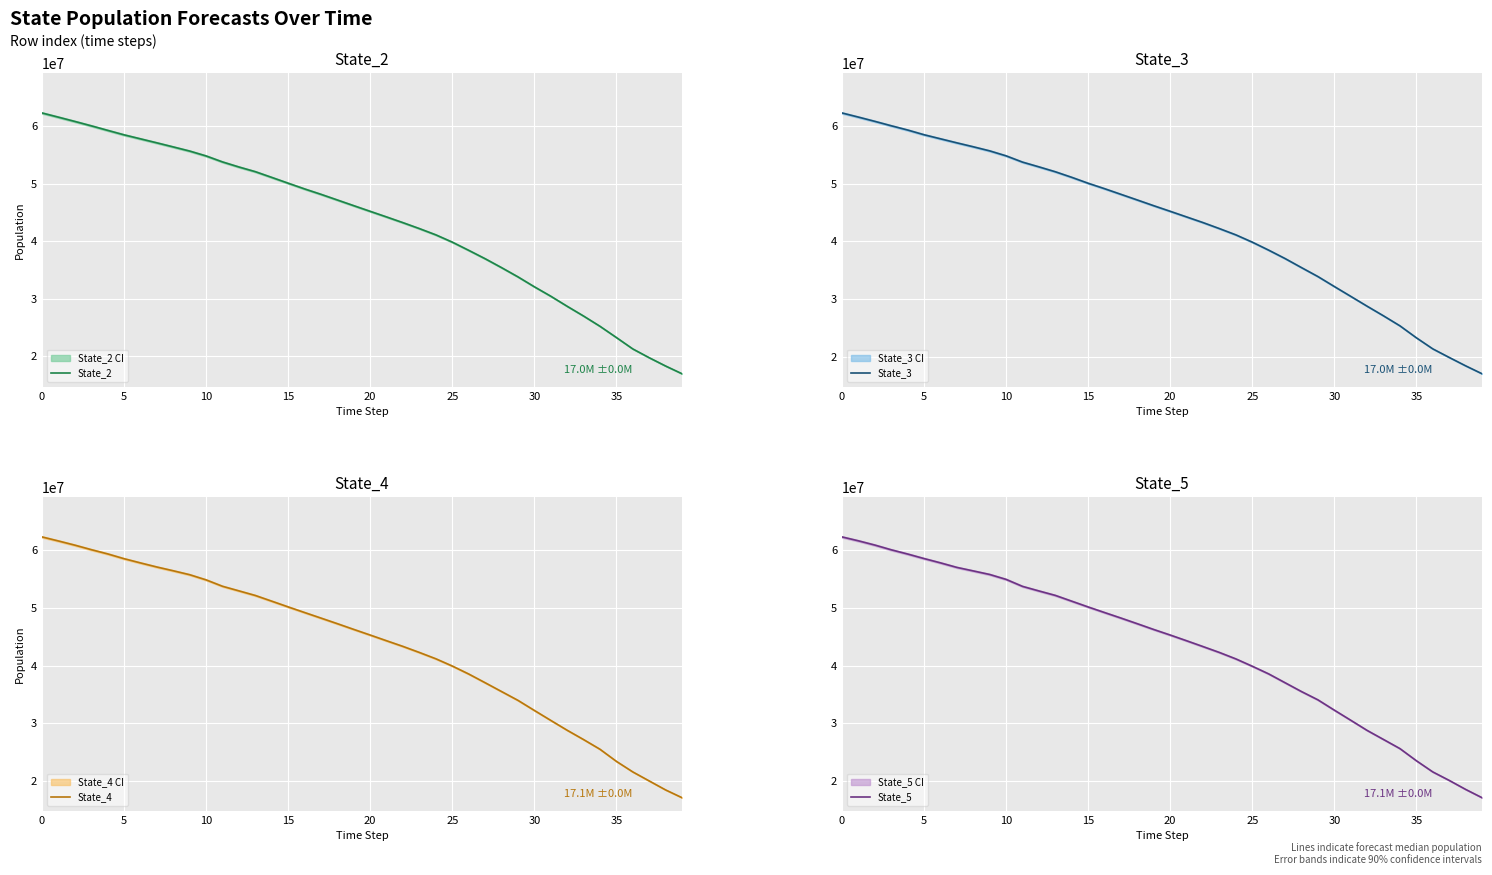

What is the highest value of the State_2 series?

62349842.9